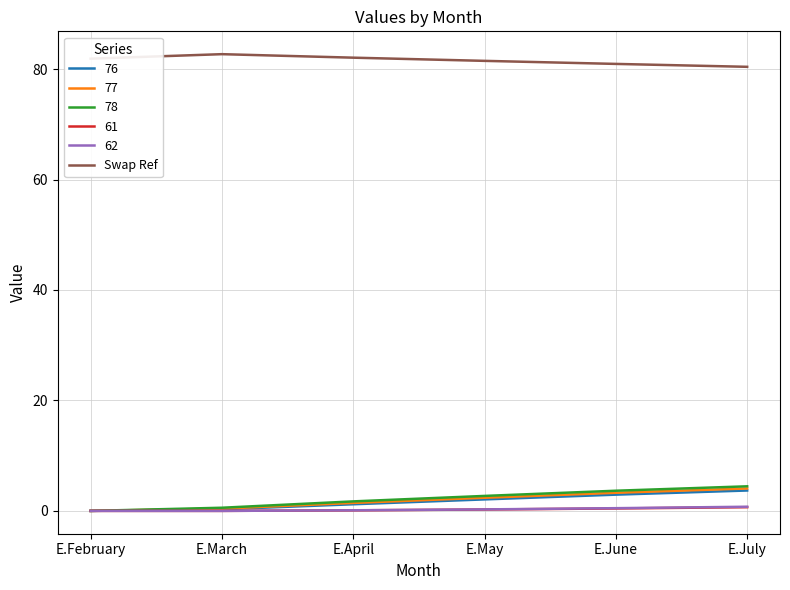

The value of 77 at E.June is 3.3. True or false?

True